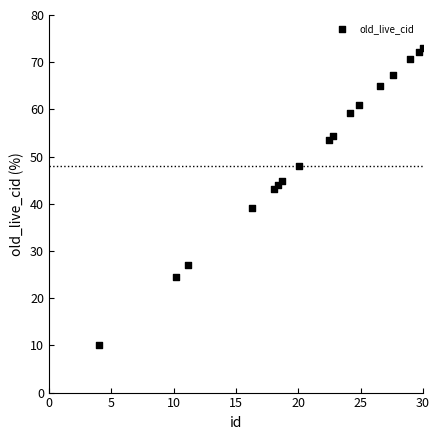

What is the range of Y values (max minus min)?

63.0